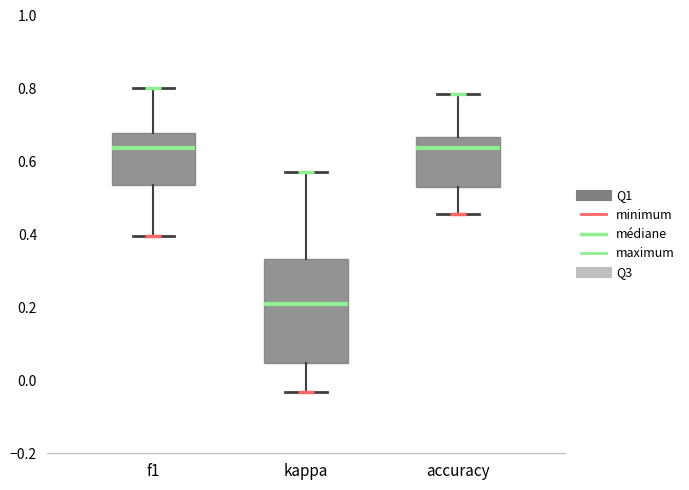

Which box is the tallest, from its lower edge to its upper edge?

kappa